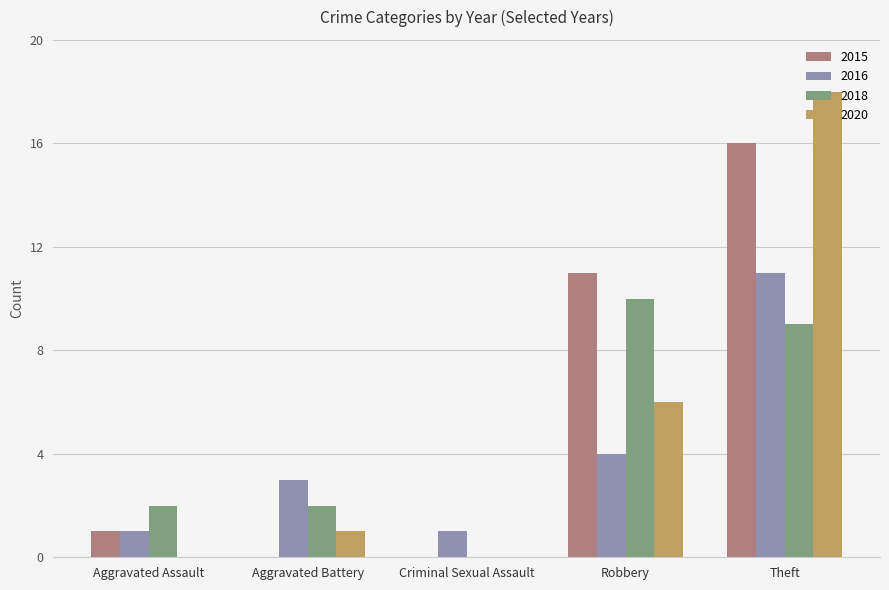

Read the 2016 value at Theft.

11